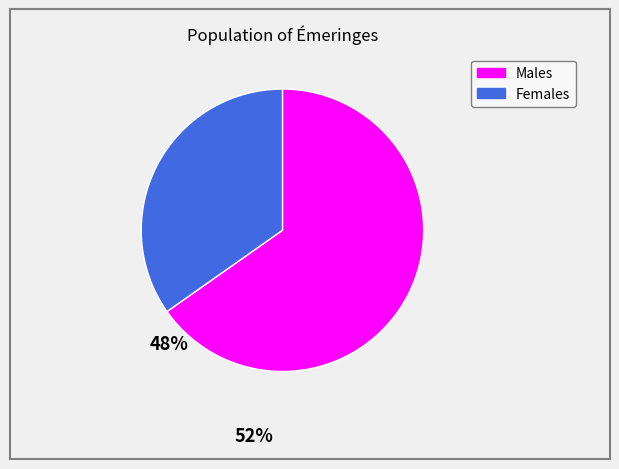

Does any single category account for the majority?

Yes